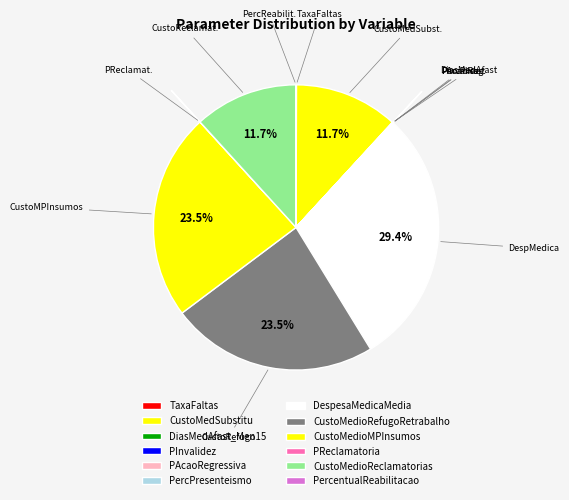

What is the change in value from DiasMedAfast_Men15 to DespesaMedicaMedia?

+2495.0